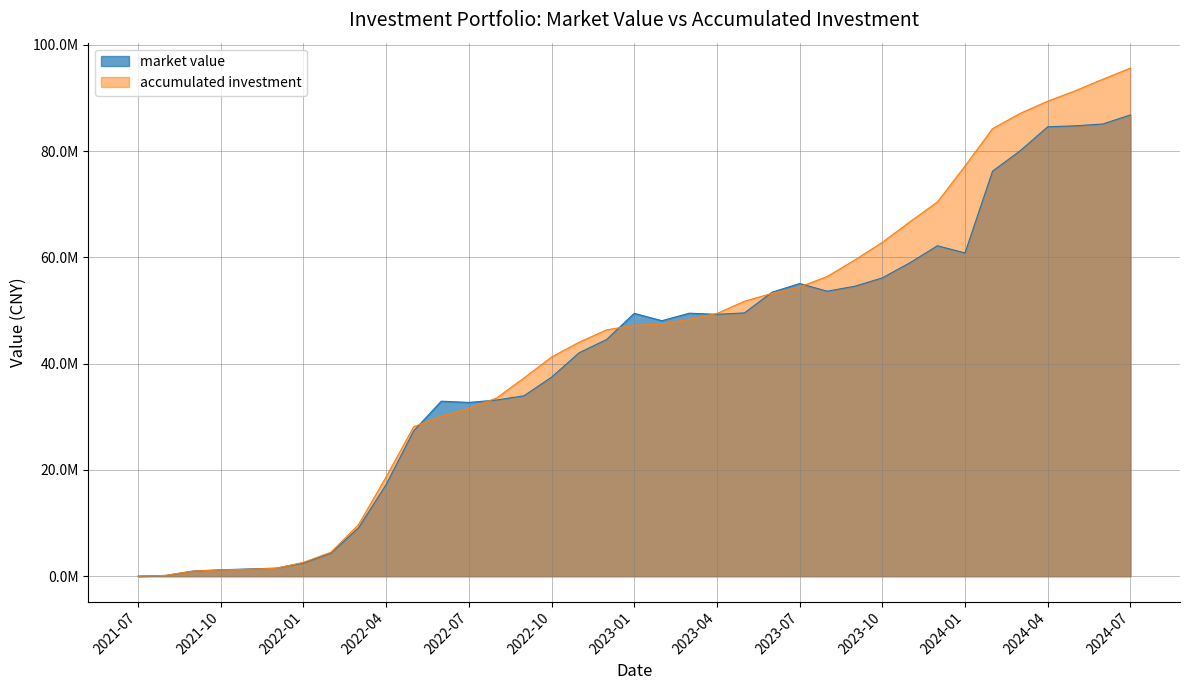

Where is market value nearest to the value 43400726?

2022-12